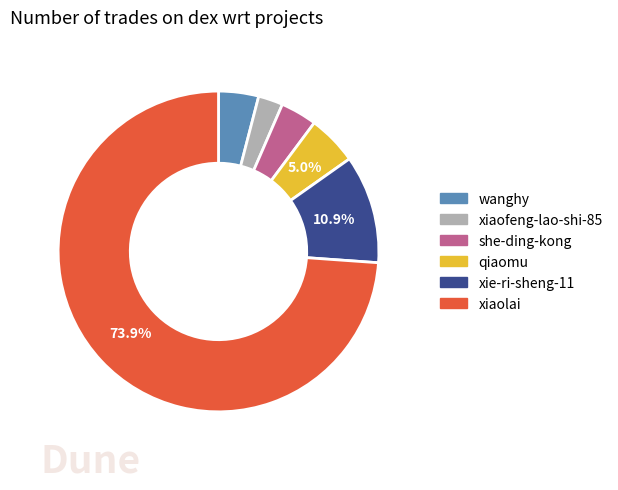

To the nearest percent, what portion does xiaofeng-lao-shi-85 represent?

2%